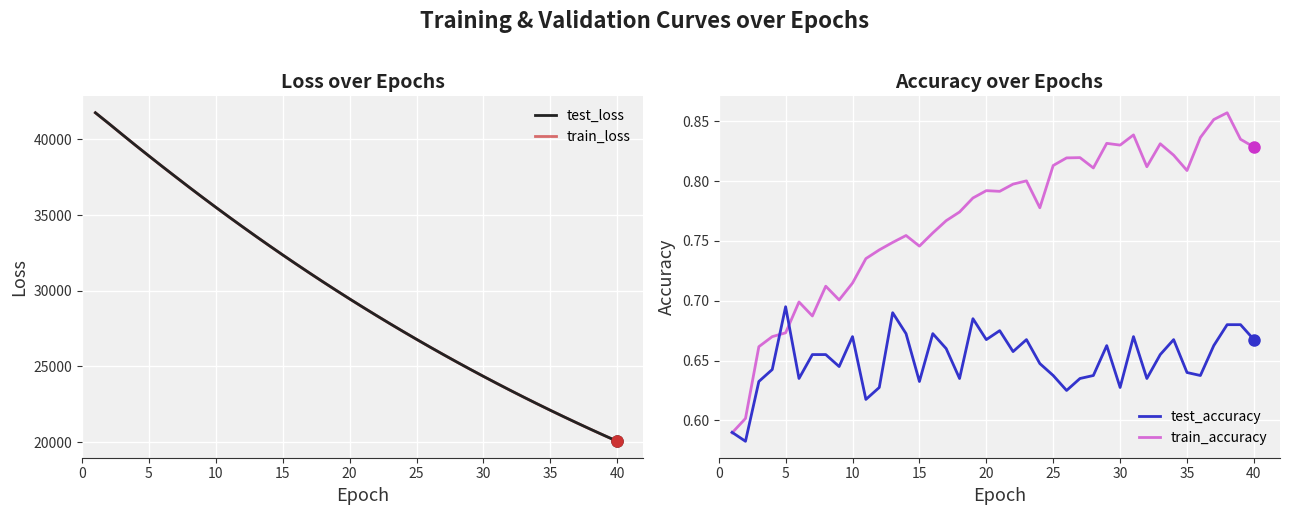

True or false: train_accuracy and test_loss cross at least once.

False